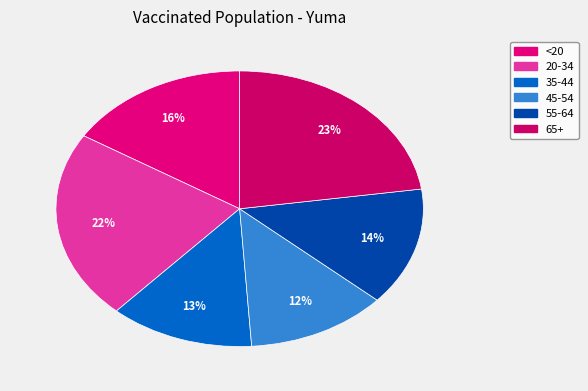

How many segments does this pie chart have?

6